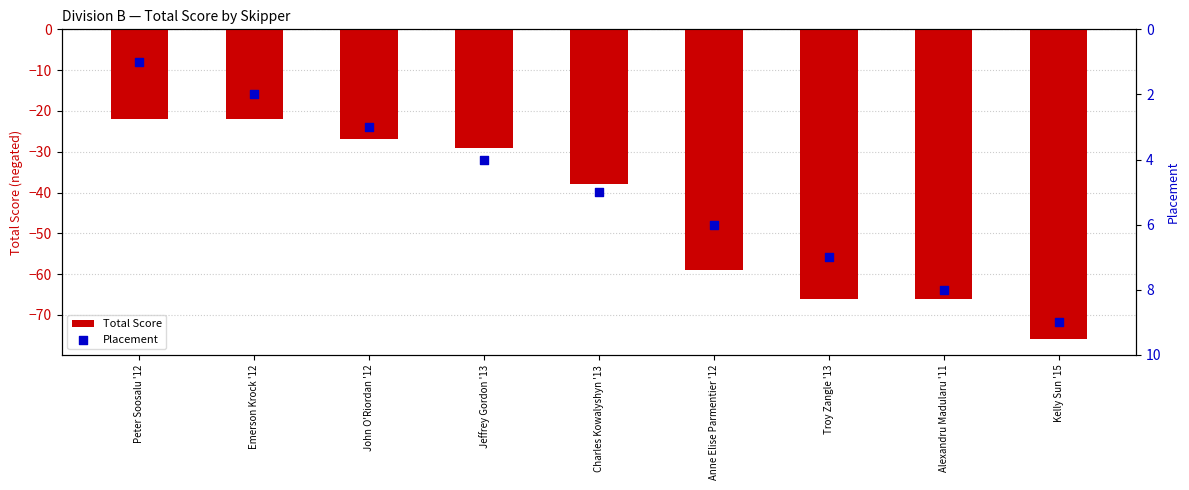

At how many categories does at least one series exceed -5?

9